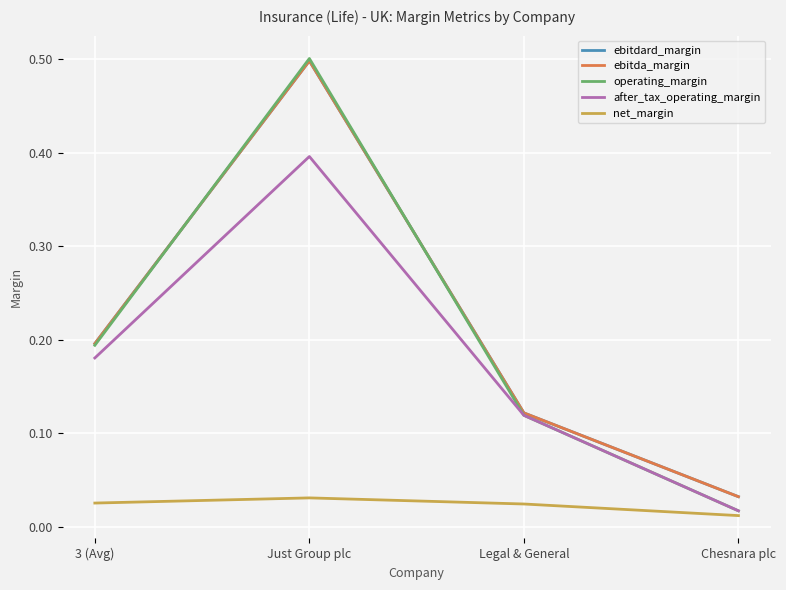

Is this an area chart (filled region under the line)?

No